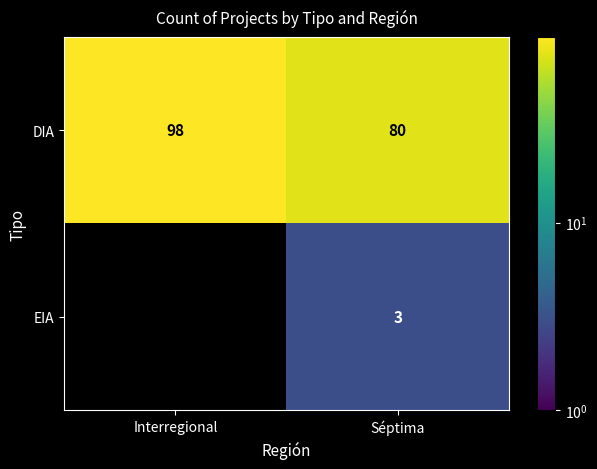

What is the highest value of the DIA series?

98